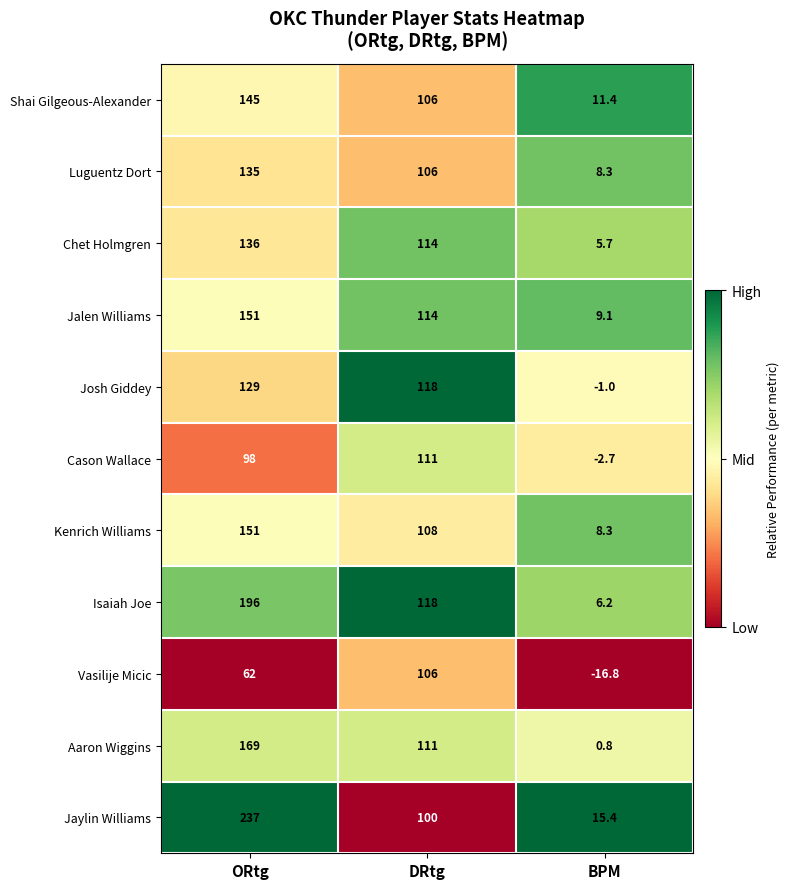

At which label does Kenrich Williams reach its peak?

ORtg